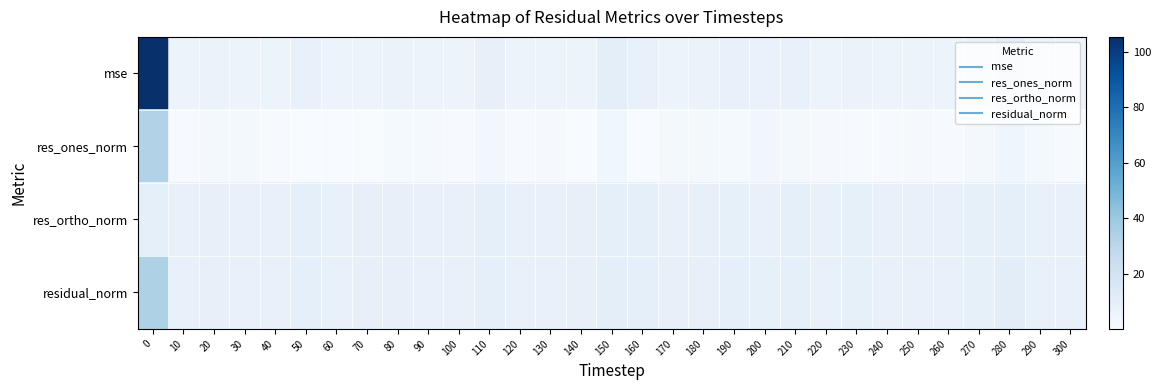

At how many categories does at least one series exceed 3?

31